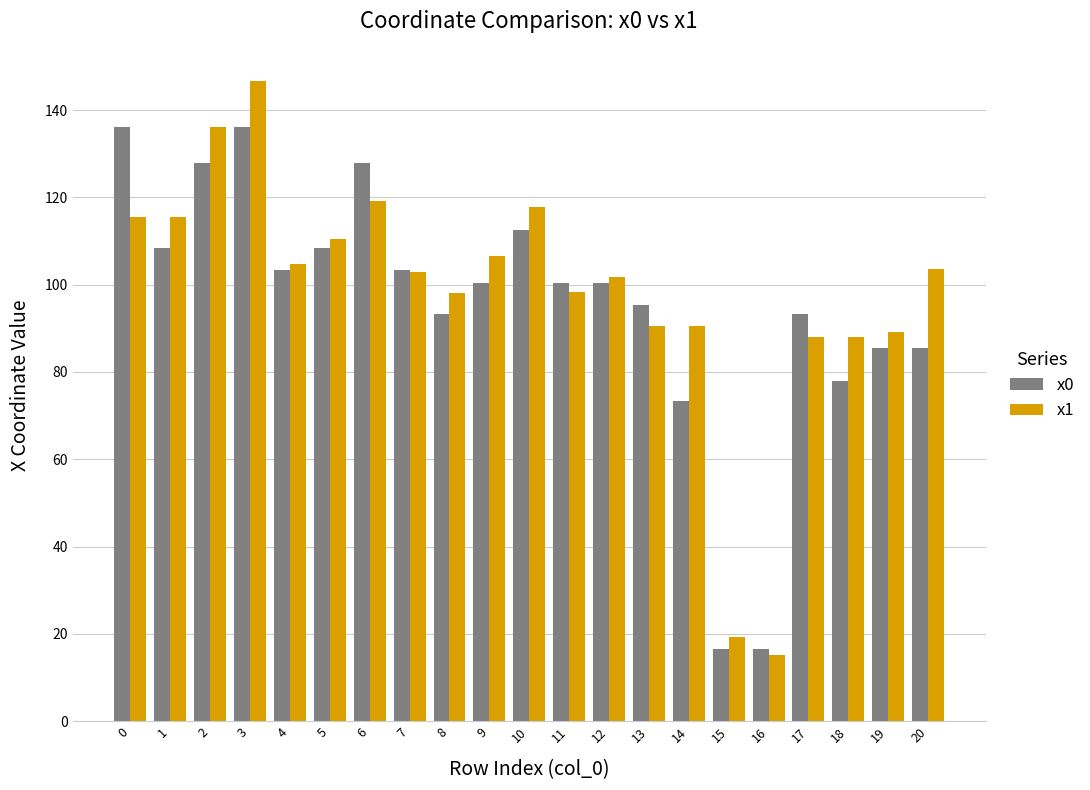

True or false: x1 has a value of 173.5 at 8.

False